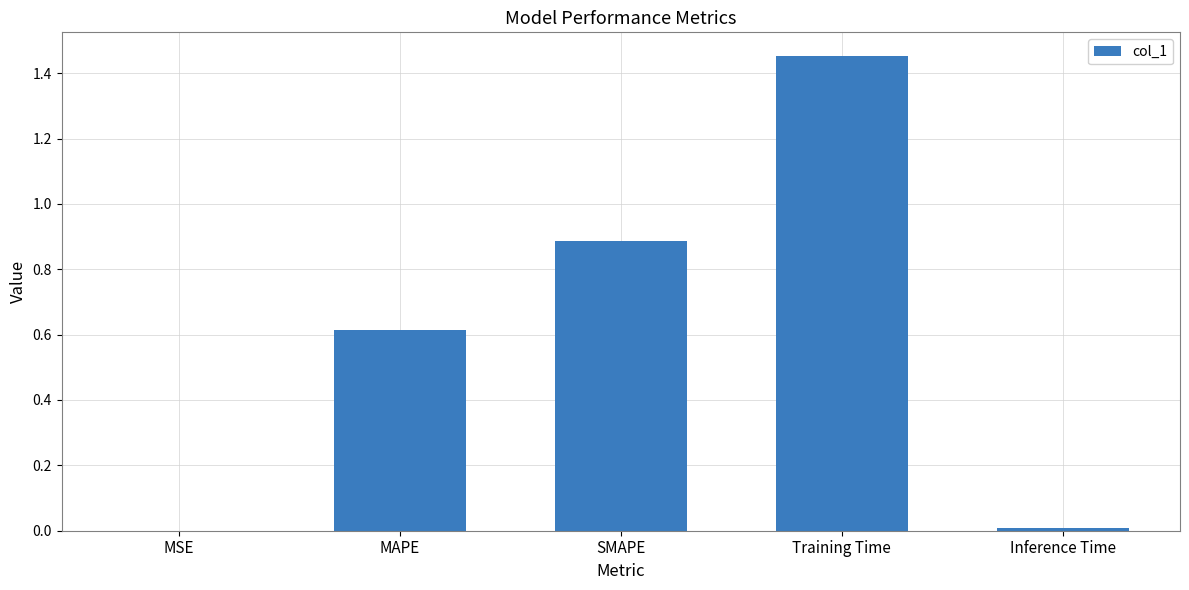

Which label corresponds to the largest value in the chart?

Training Time